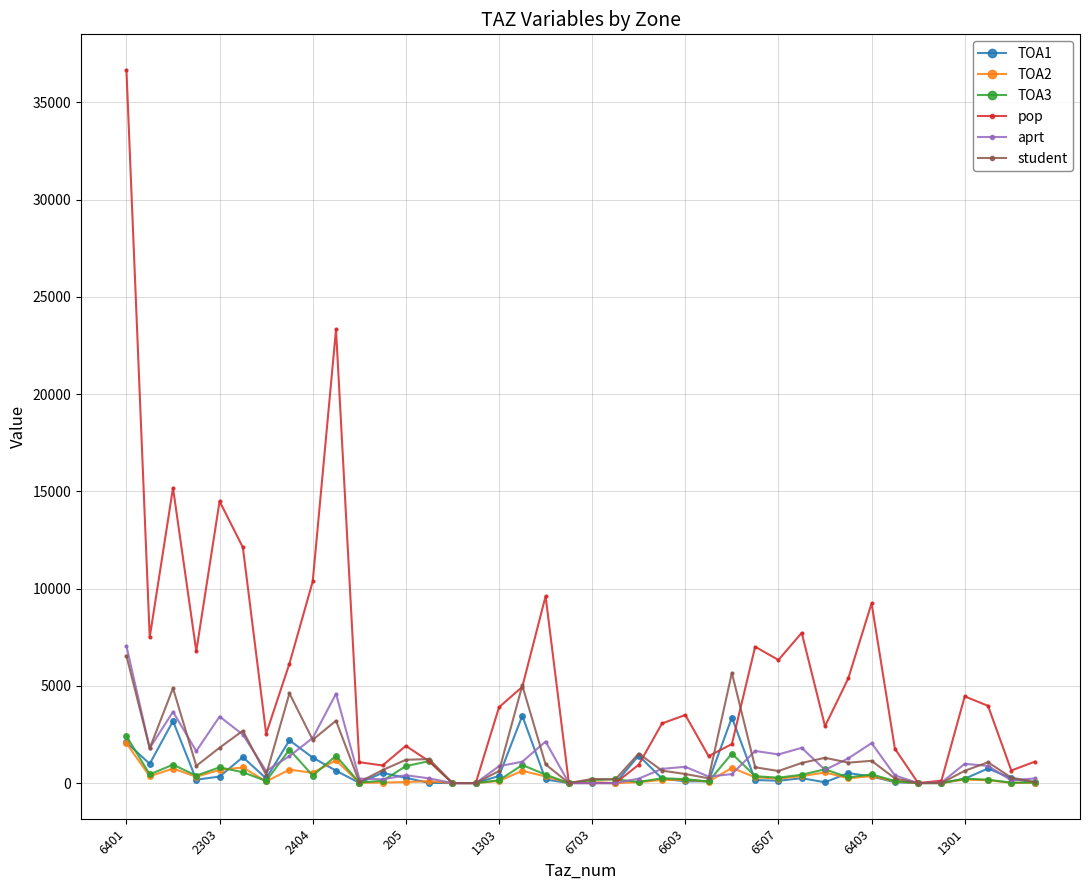

True or false: TOA2 has more than 0 interior local peaks.

True